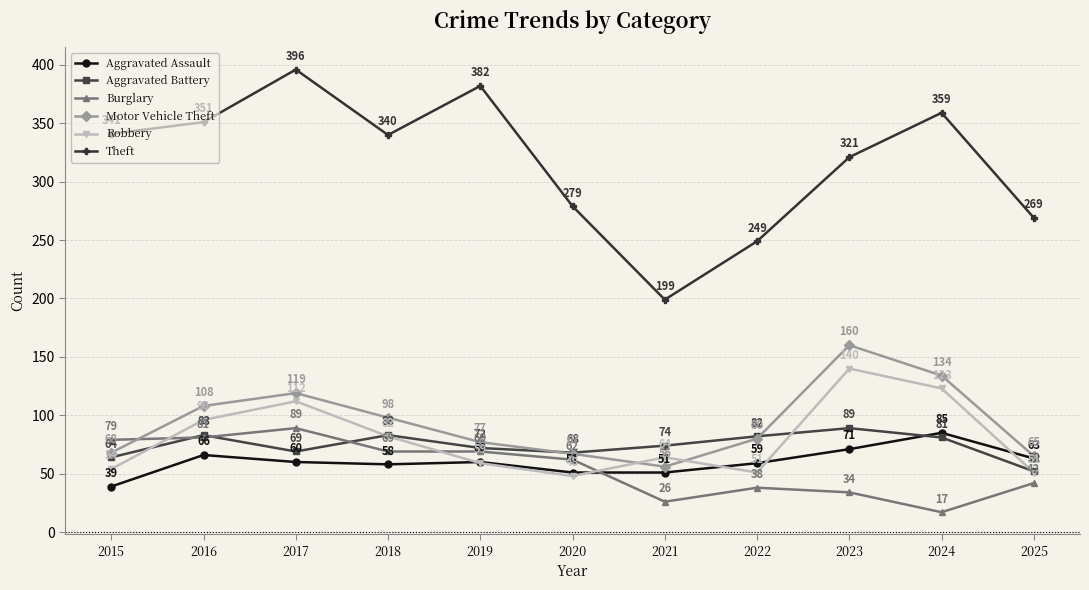

In Robbery, how many points are lower than both neighbors (excluding endpoints)?

2